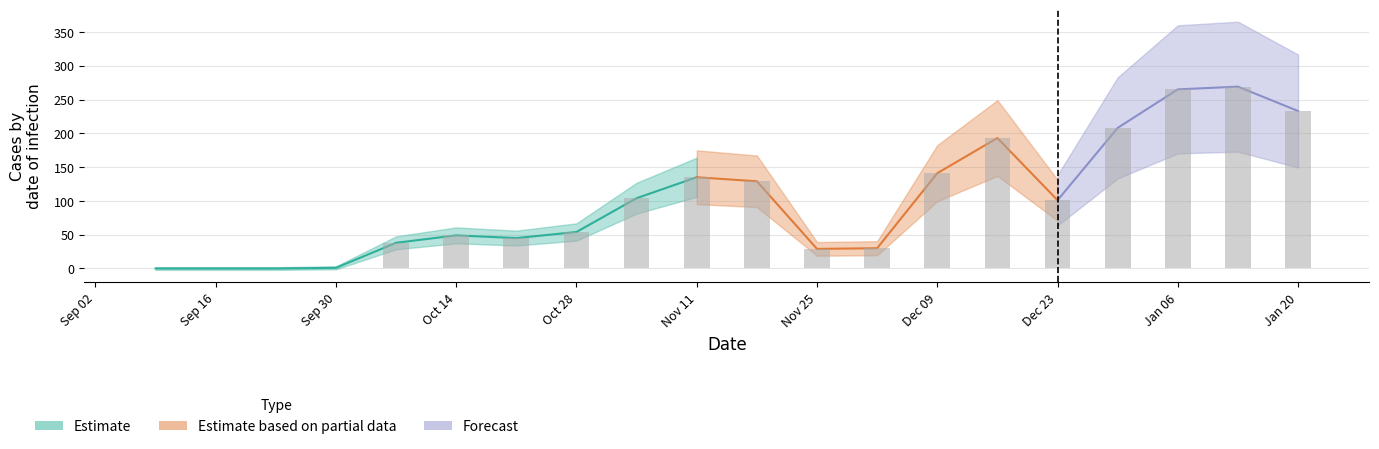

What is the value of the 13th bar from the left?

30